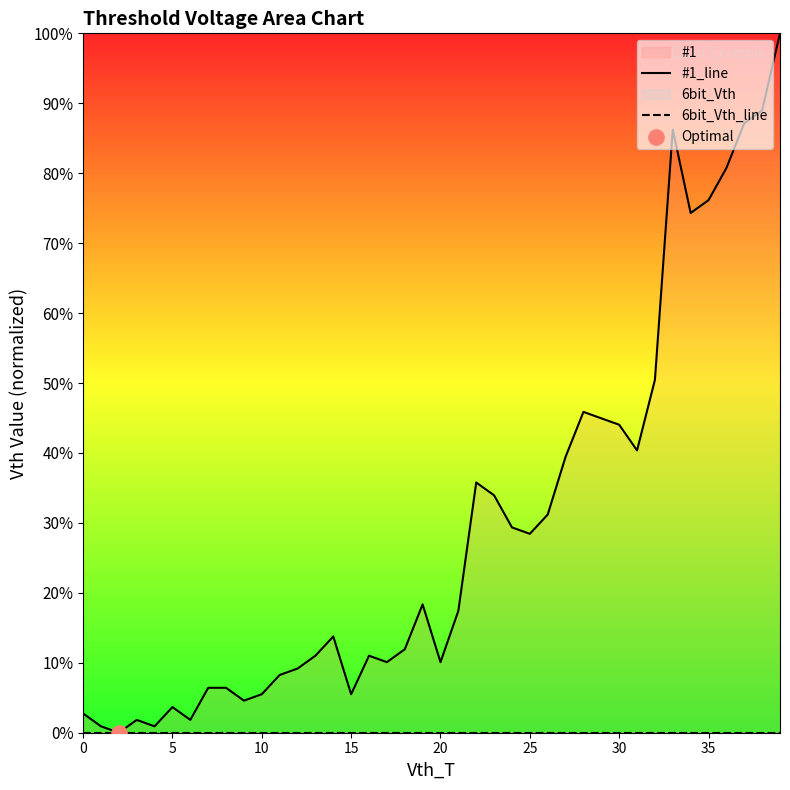

Which series has the largest total across all categories?

#1_line